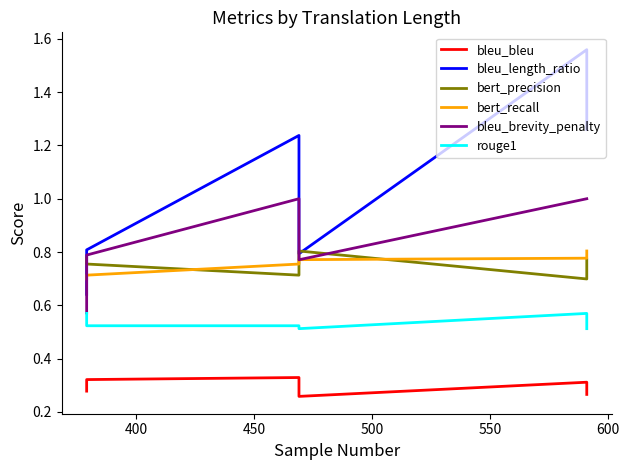

What are all the series names shown in the legend?

bleu_bleu, bleu_length_ratio, bert_precision, bert_recall, bleu_brevity_penalty, rouge1